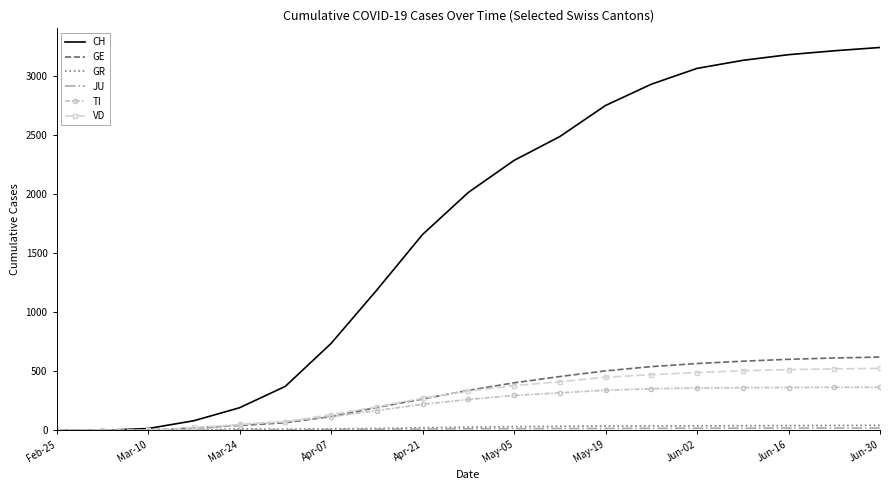

What is the maximum value shown in the chart?

3240